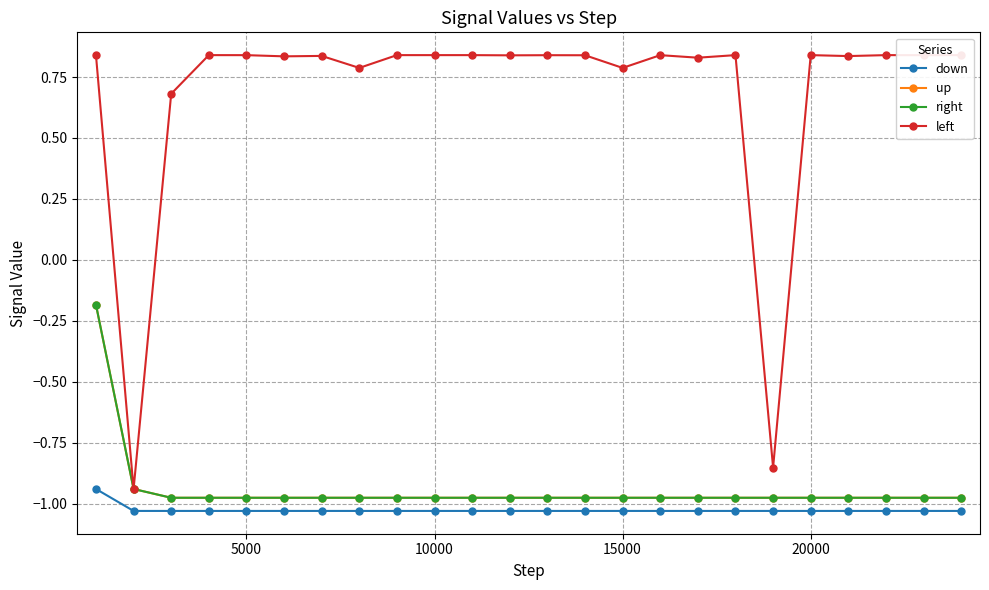

How many series are shown in this chart?

4